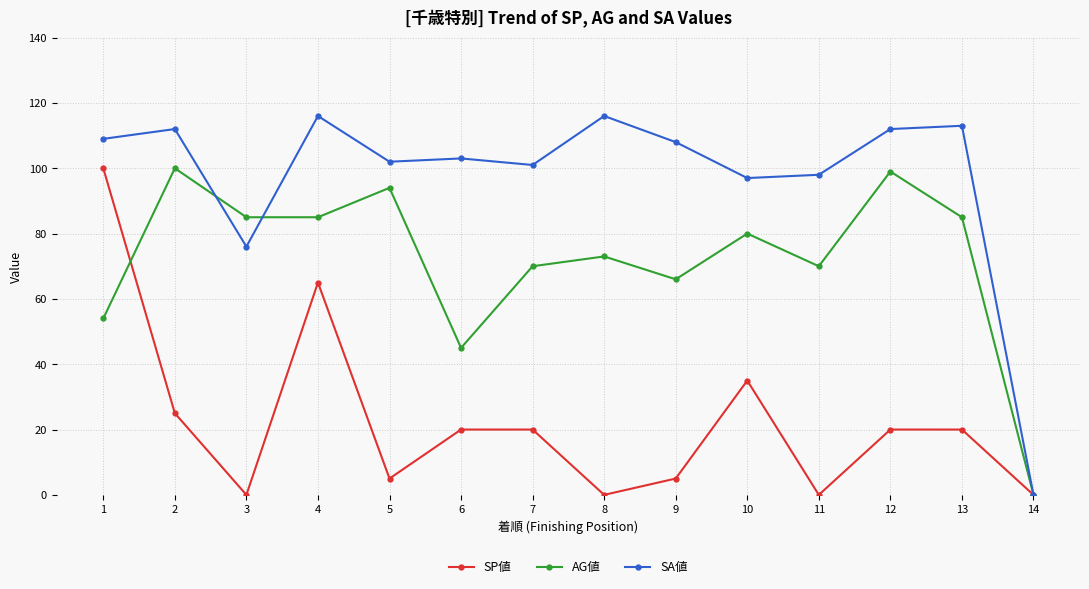

At which category does SA値 reach its first local peak?

2